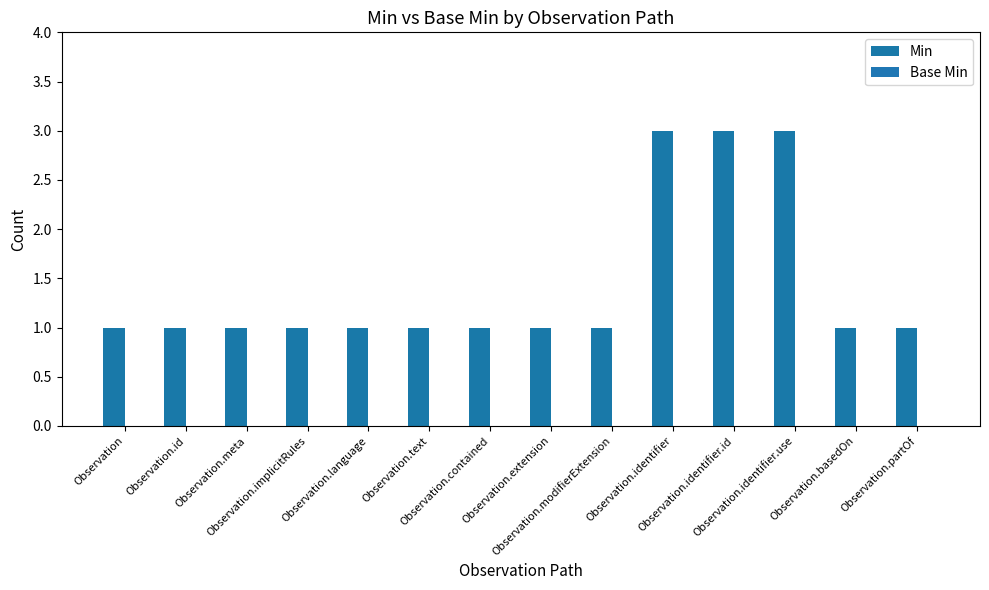

How many series are shown in this chart?

1